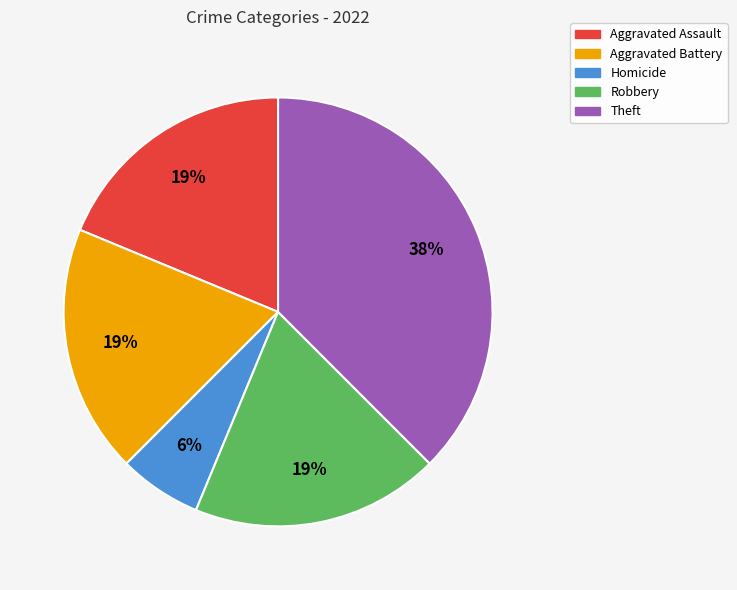

What is the ratio of the value at Aggravated Assault to the value at Robbery?

1.0